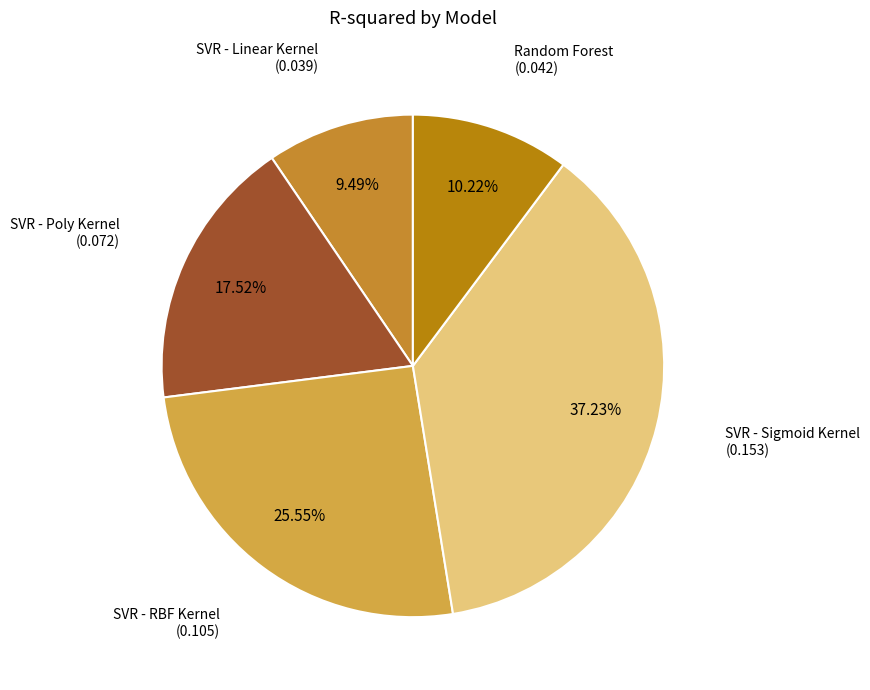

What is the smallest slice in the pie chart?

SVR - Linear Kernel